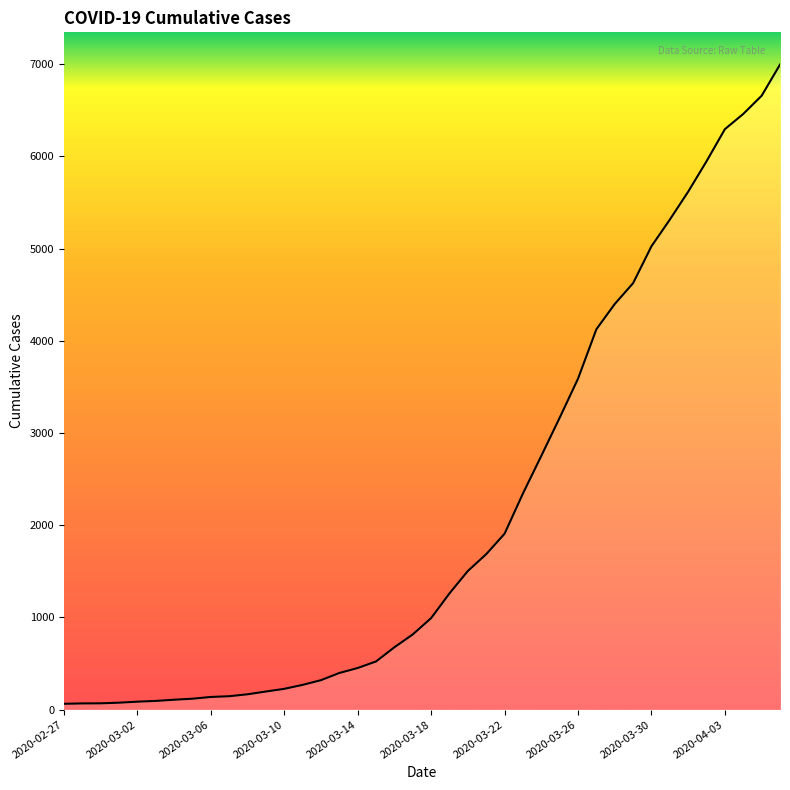

What is the greatest value displayed?

6995